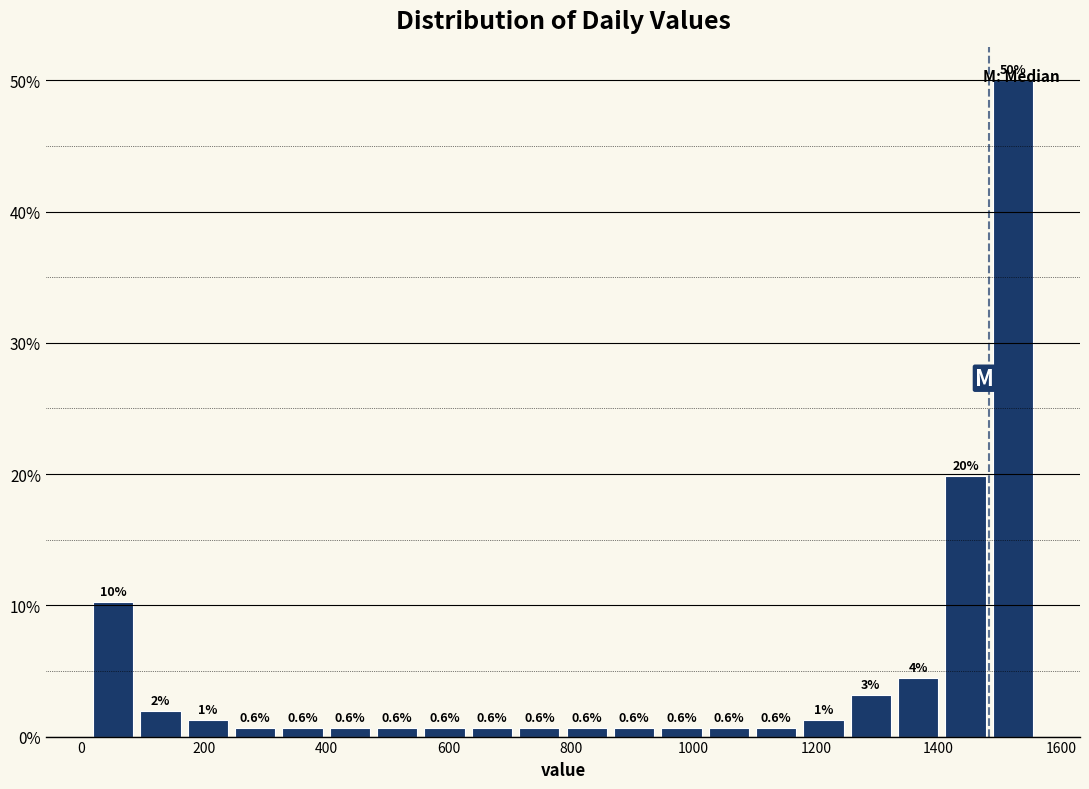

Read against the x-axis, roughly where is the centre of the tallest bar?

1520